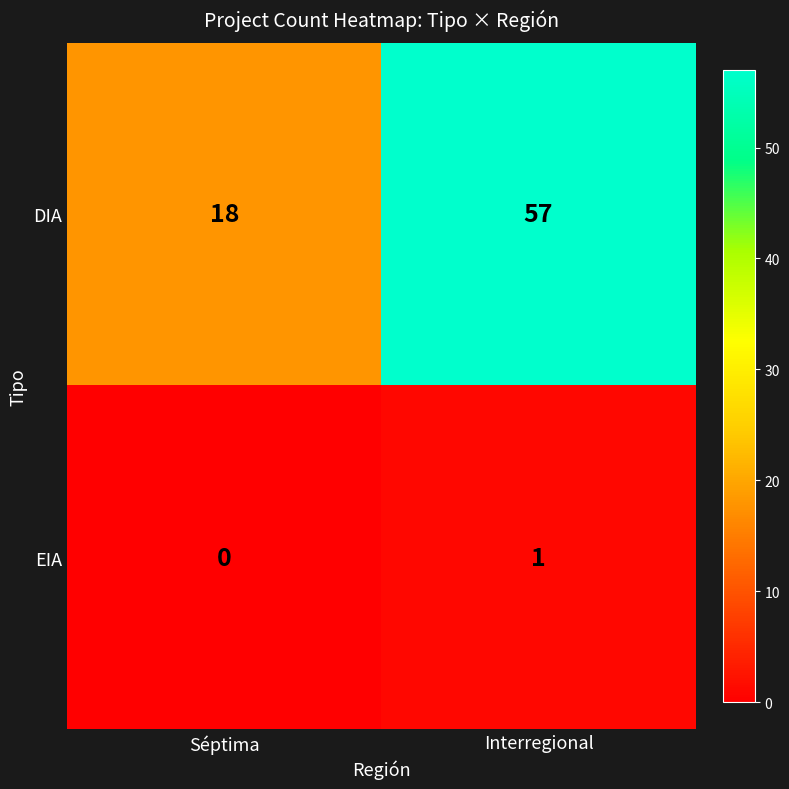

How many series are shown in this chart?

2